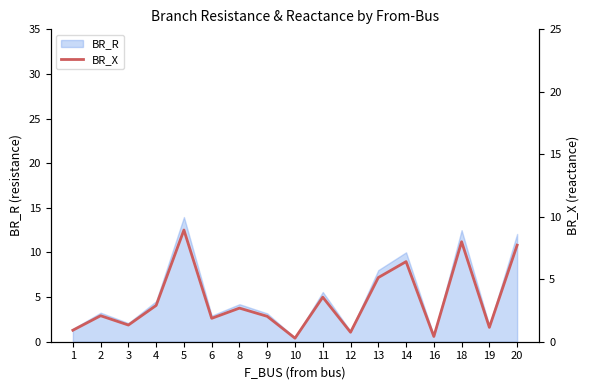

Where is the first local minimum?

3